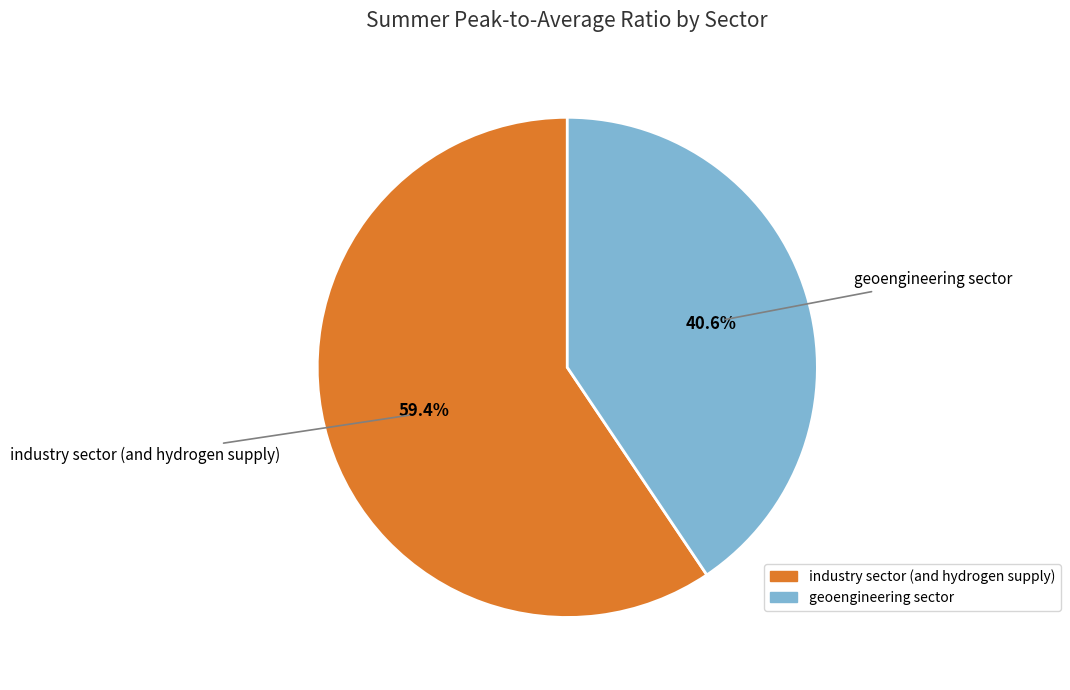

What is the majority slice?

industry sector (and hydrogen supply)